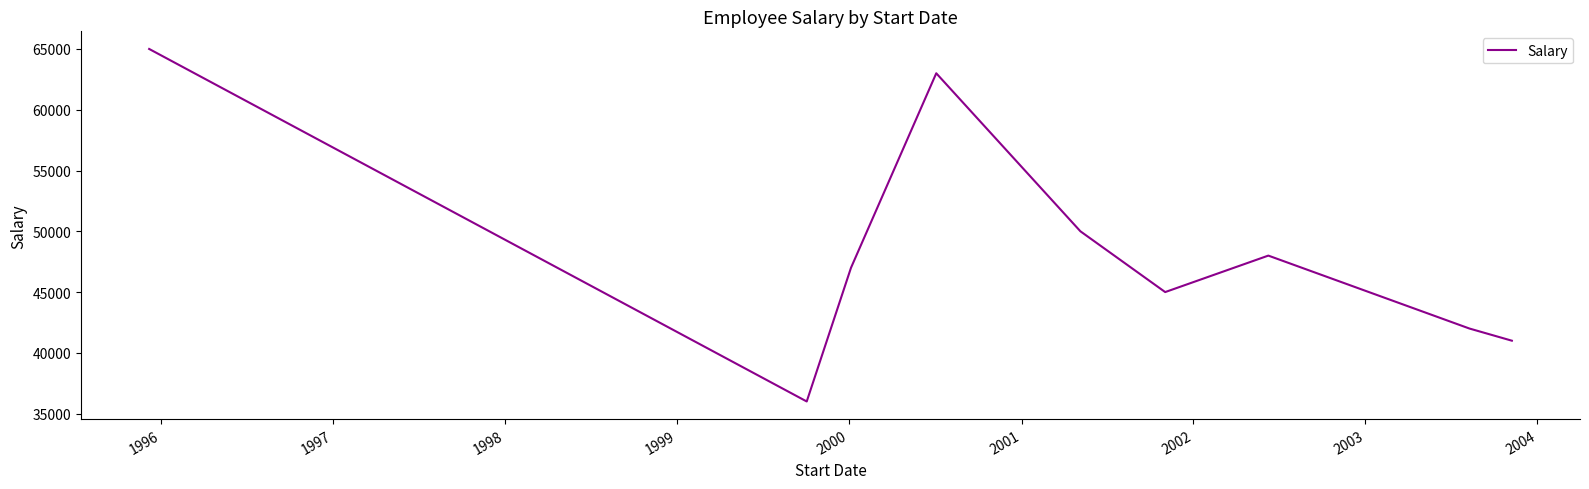

What is the difference between the maximum and minimum values?

29000